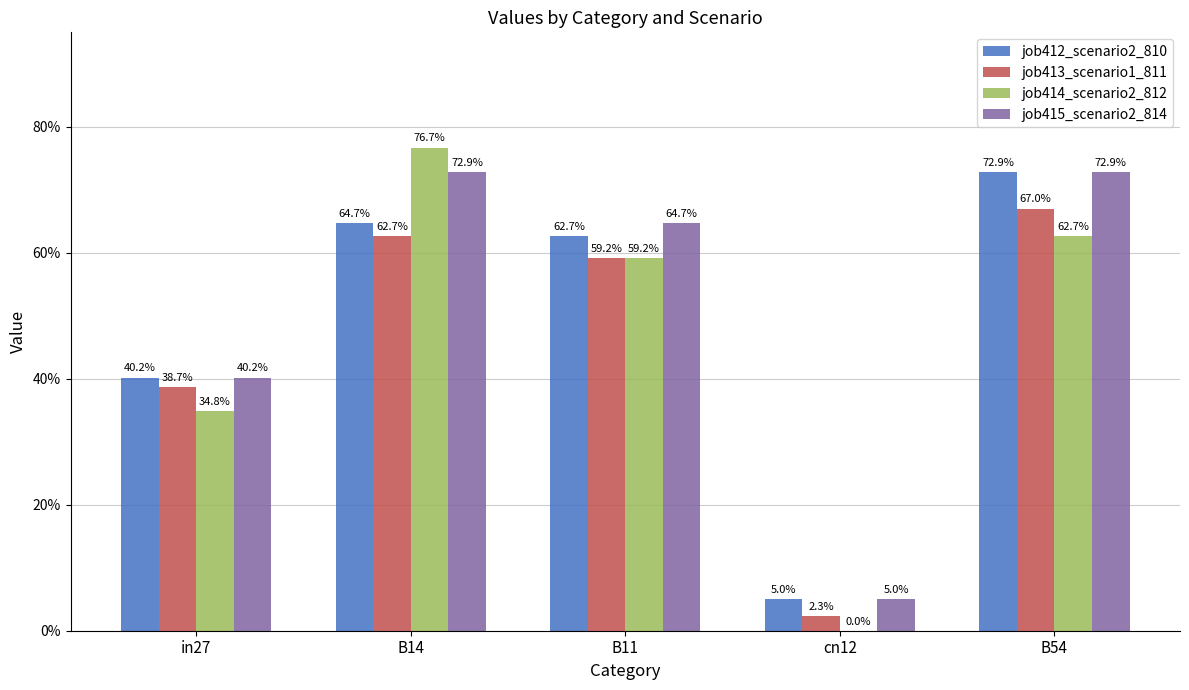

What is the total value across all series at cn12?

0.1